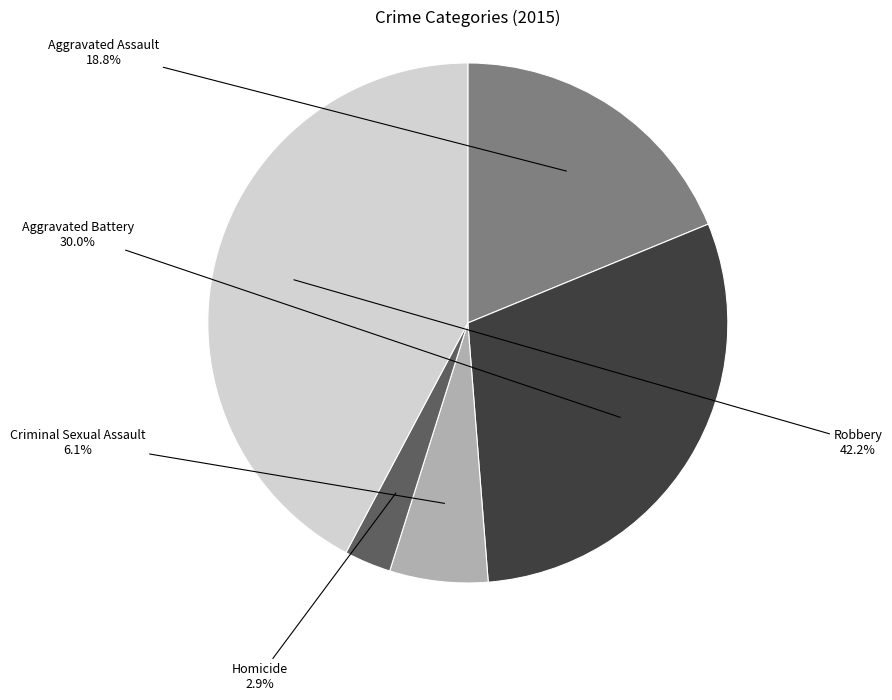

Does any single category account for the majority?

No